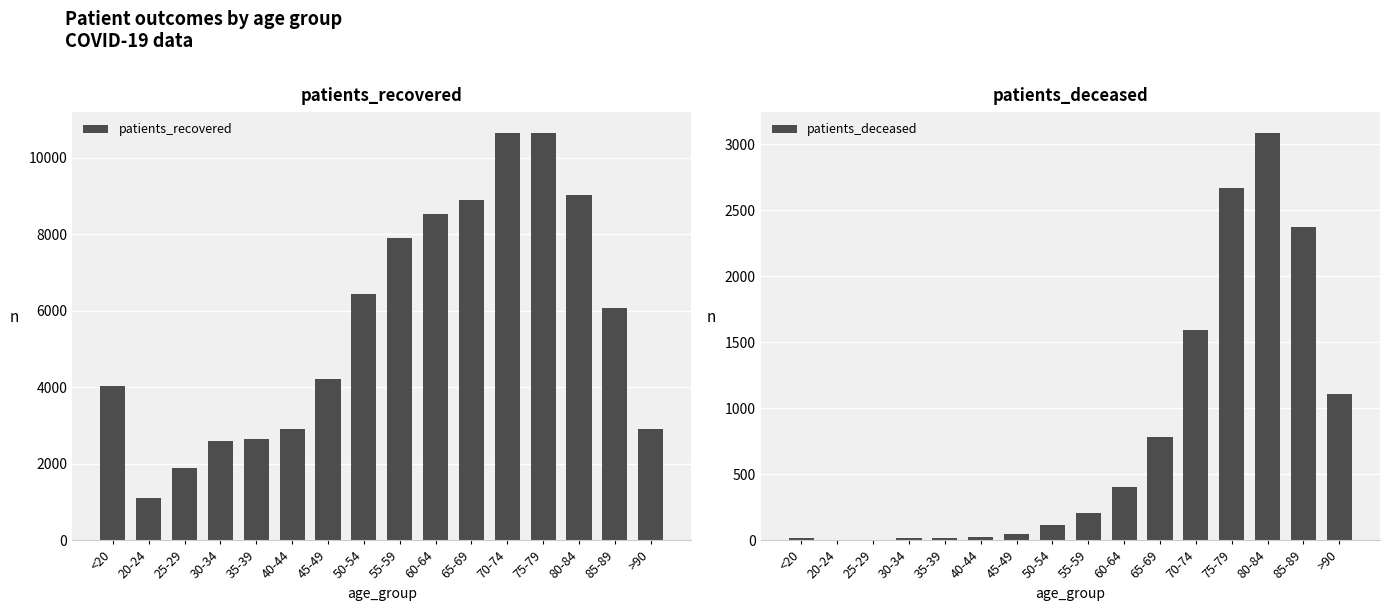

The patients_deceased series shows 1591 at 70-74. True or false?

True